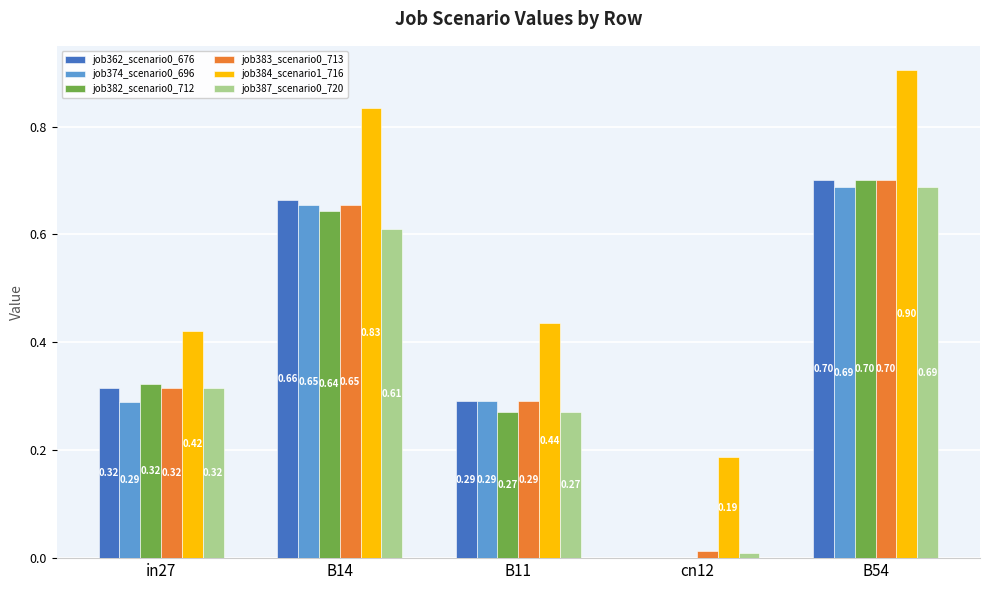

How many groups of bars are there?

5